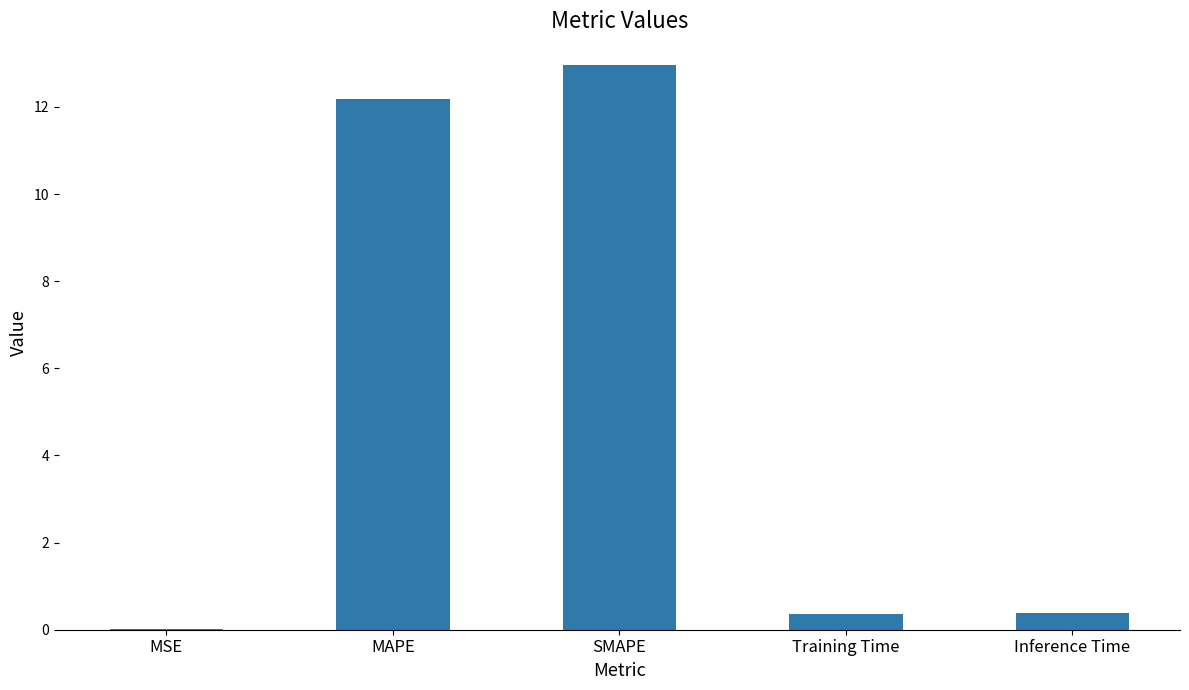

What is the change in value from MAPE to SMAPE?

+0.8